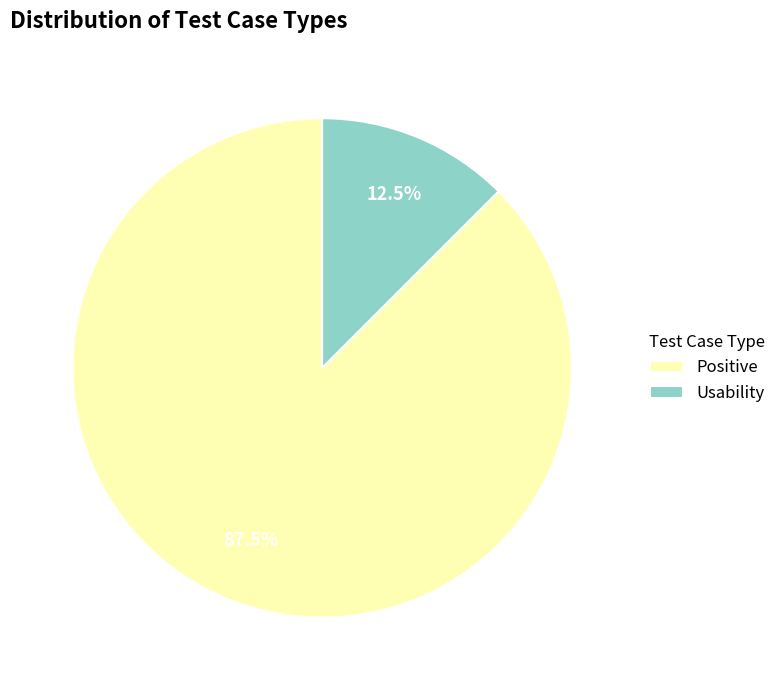

Which category has the smallest portion of the pie?

Usability